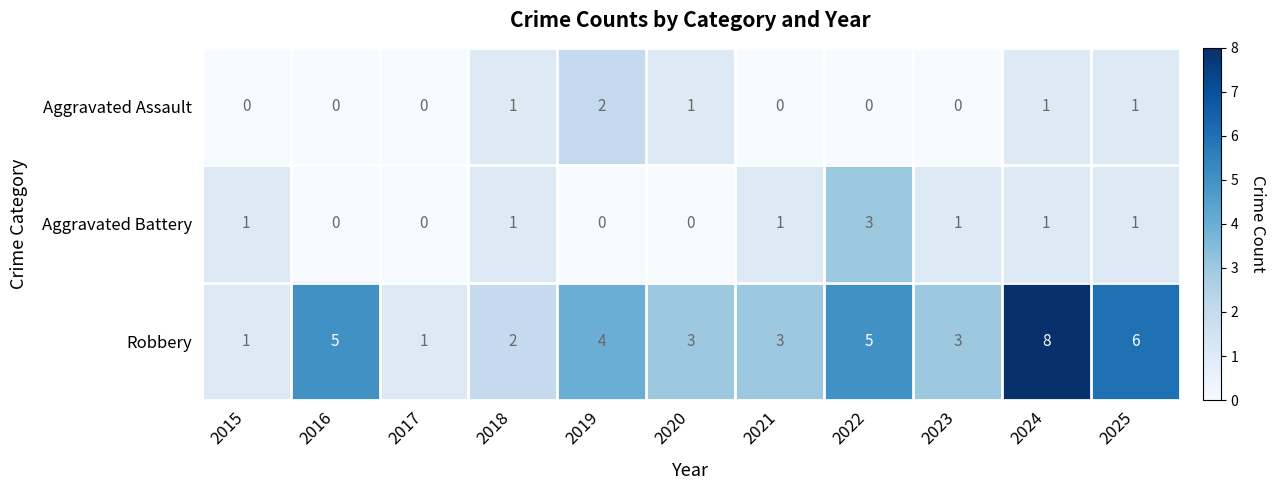

How many values in Aggravated Battery are above zero?

7